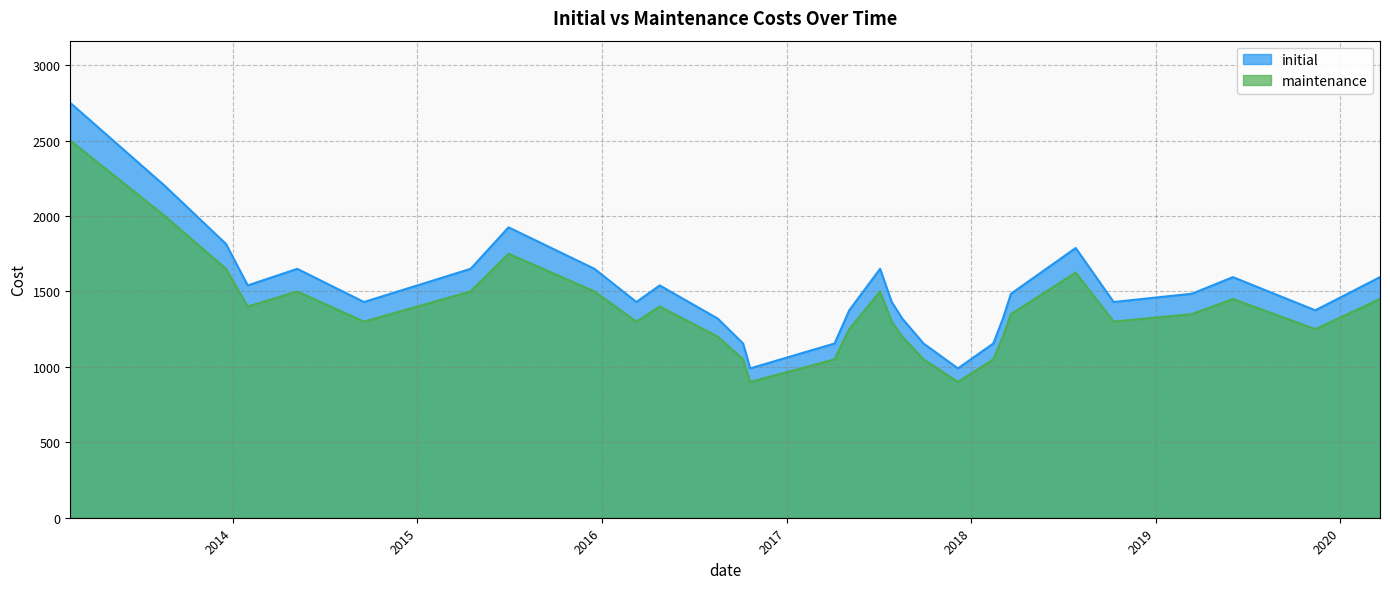

Rank the categories by initial value from highest to lowest.

20130214, 20130820, 20150701, 20131219, 20180727, 20140509, 20150417, 20151218, 20170705, 20190603, 20200320, 20140131, 20160425, 20180321, 20190314, 20140918, 20160310, 20170728, 20181010, 20170505, 20191113, 20160818, 20170818, 20180305, 20161007, 20170406, 20170929, 20180214, 20161021, 20171206